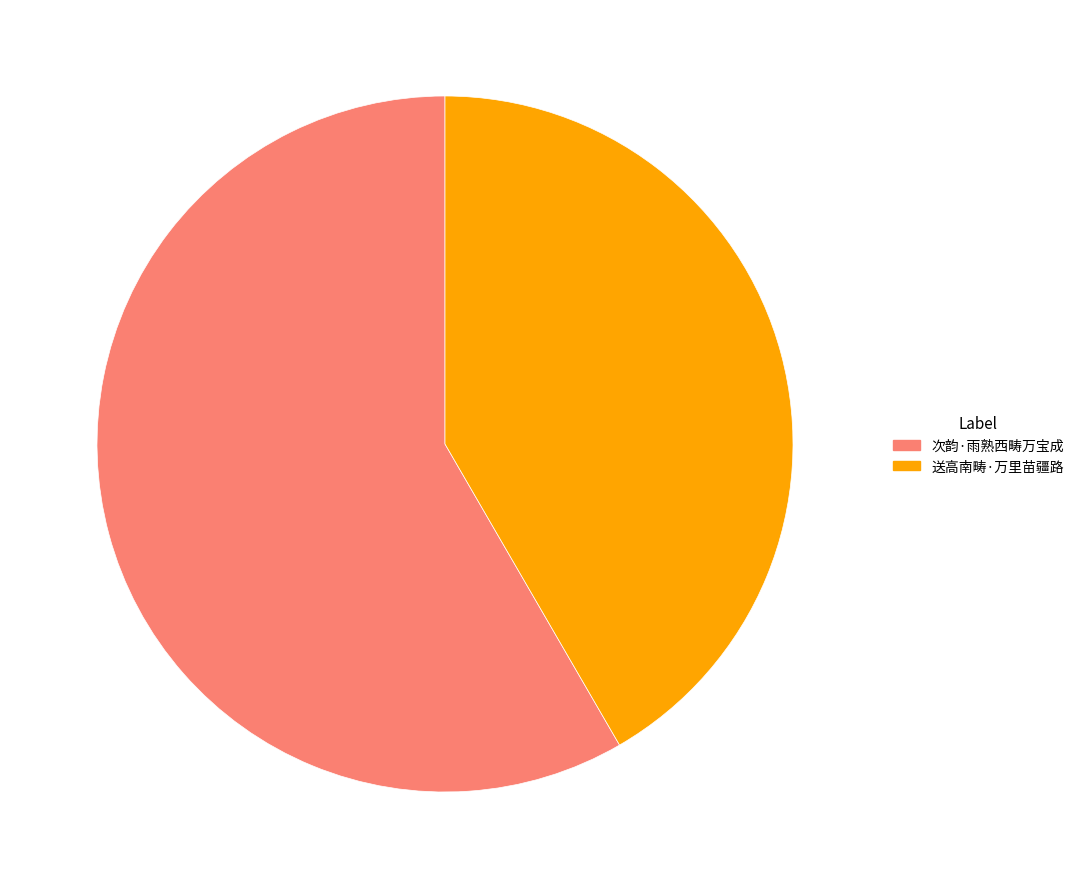

Does 次韵·雨熟西畴万宝成 account for over 50% of the chart?

Yes